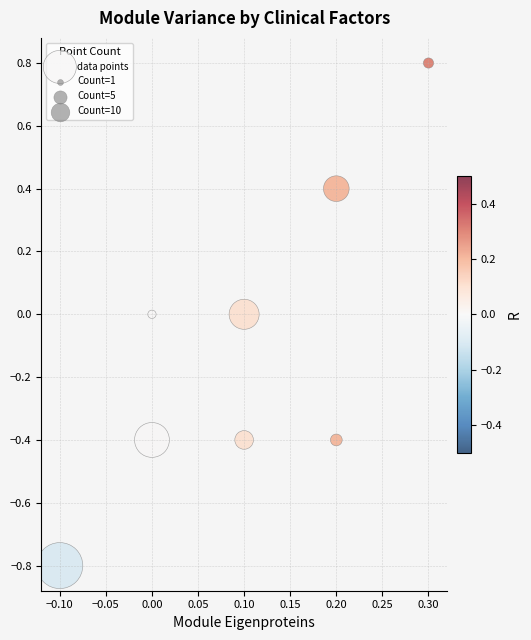

What is the range of Y values (max minus min)?

1.6